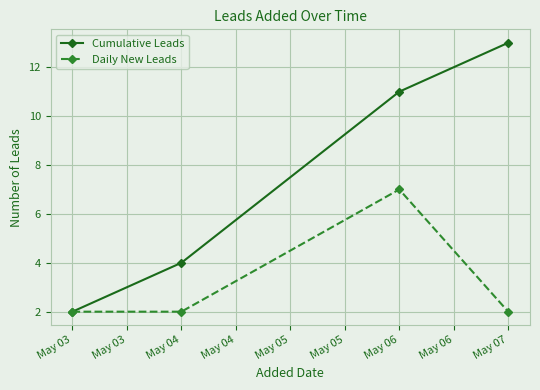

What is the approximate value of Daily New Leads at May 03?

2